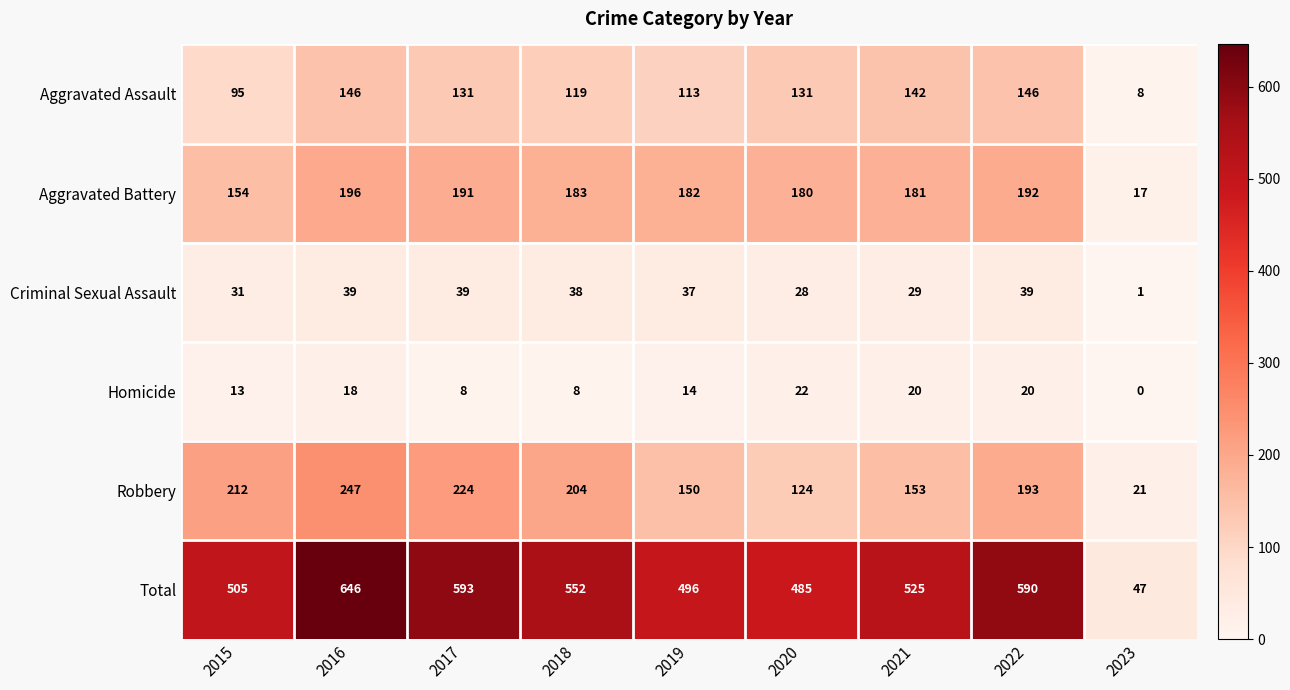

What is the total value across all series at 2020?

970